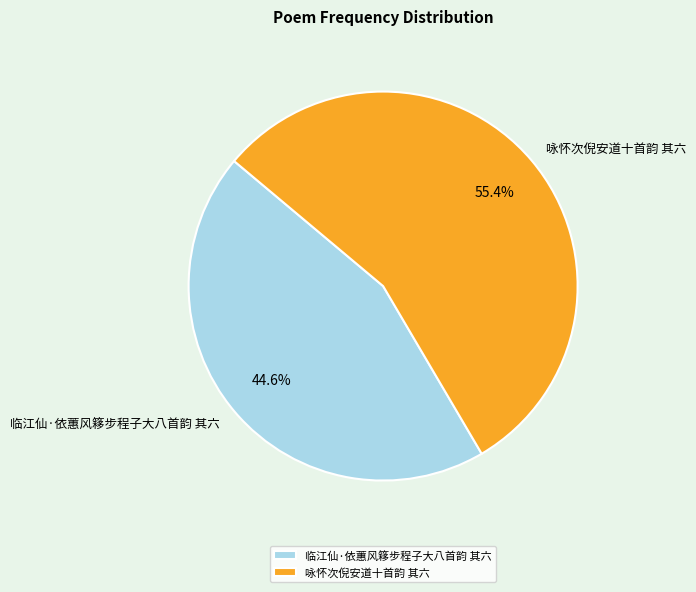

The 临江仙·依蕙风簃步程子大八首韵 其六 slice represents 57% of the pie. True or false?

False